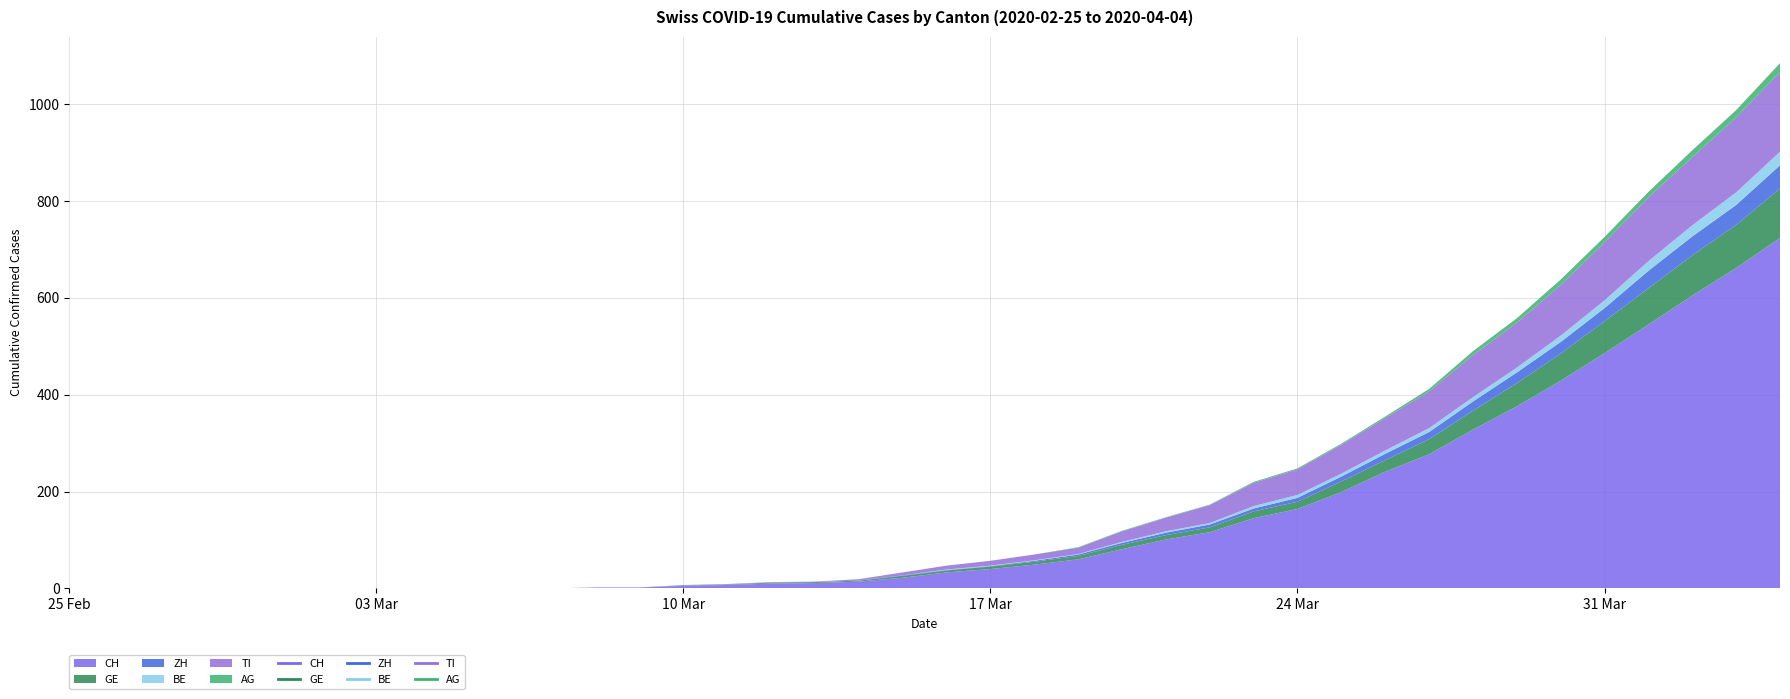

How many lines are shown in the chart?

6